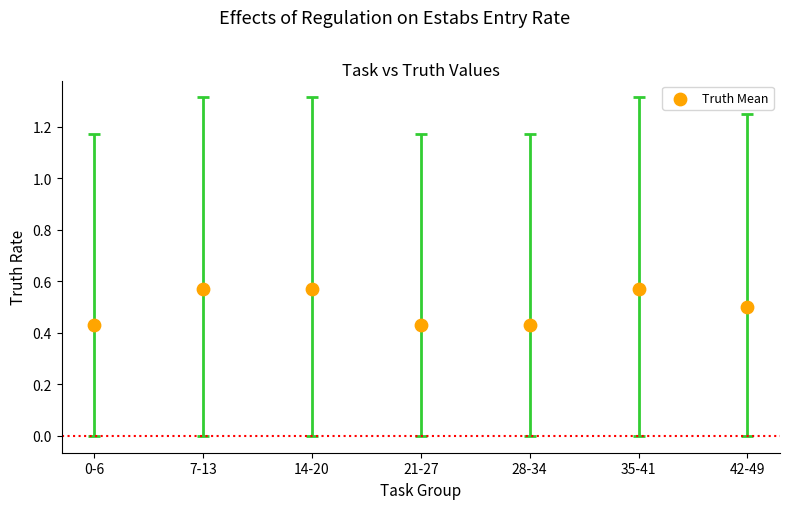

What is the average Y value?

0.5